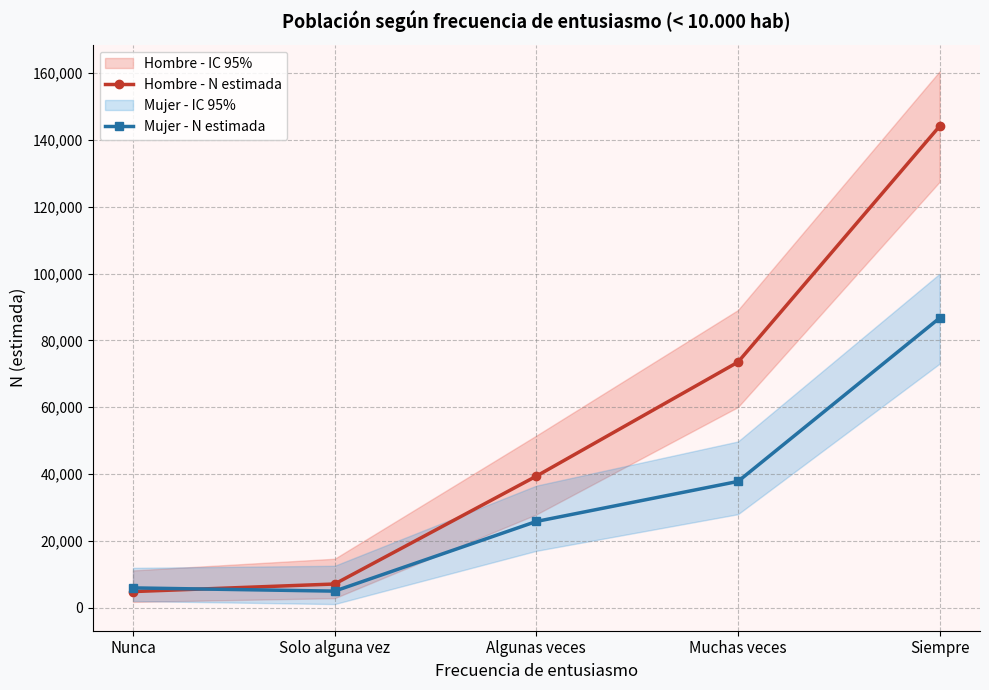

How many data points in Mujer - N estimada are above 25830?

2